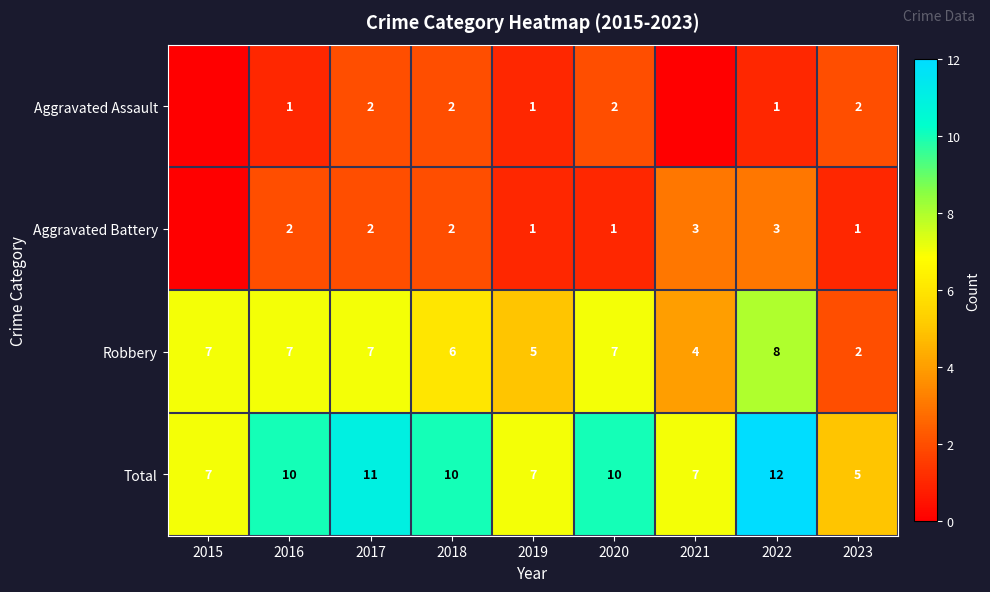

What is the difference between the second highest and second lowest values in the Robbery series?

3